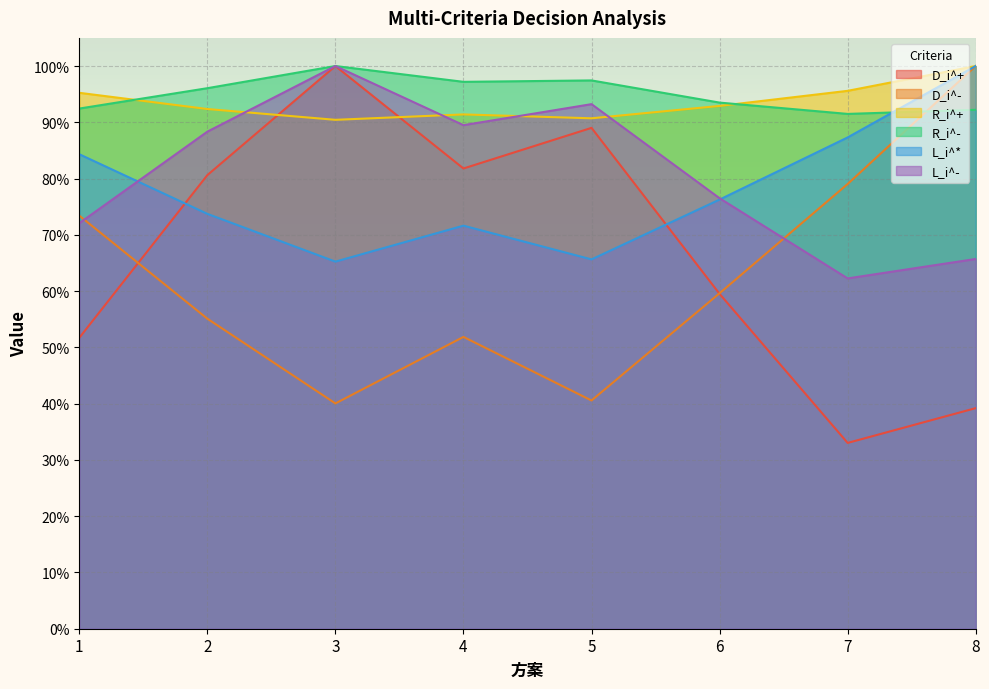

What value does the L_i^- series have at 8?

0.7